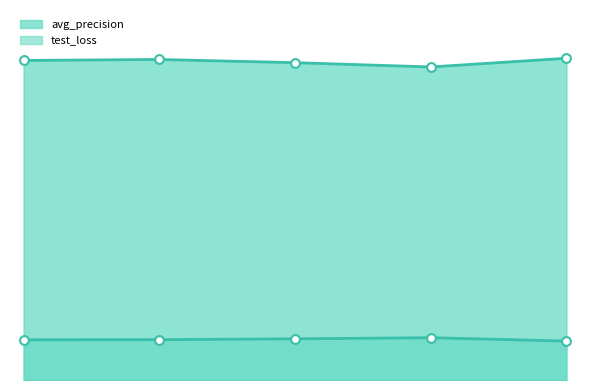

Which series has the widest spread of Y values?

avg_precision